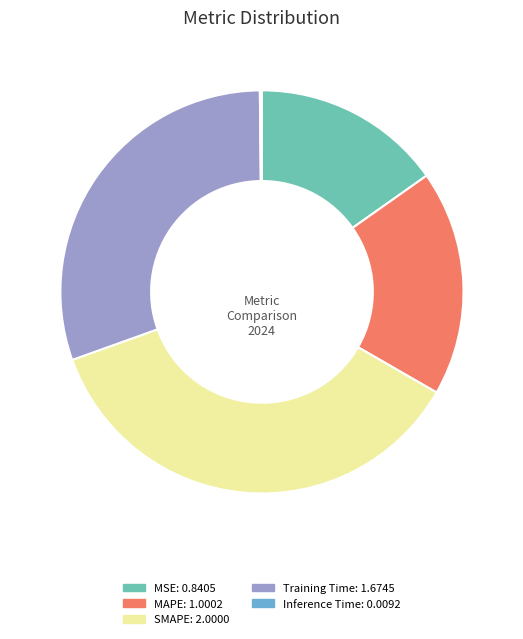

True or false: Training Time accounts for 20% of the total.

False